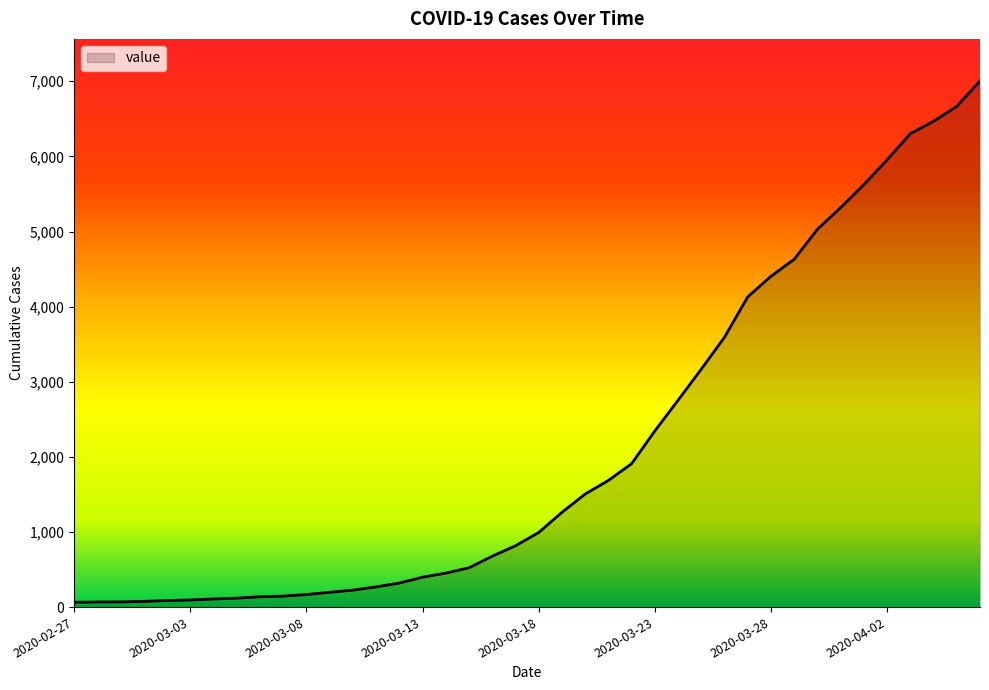

What is the difference between the maximum and minimum values?

6940